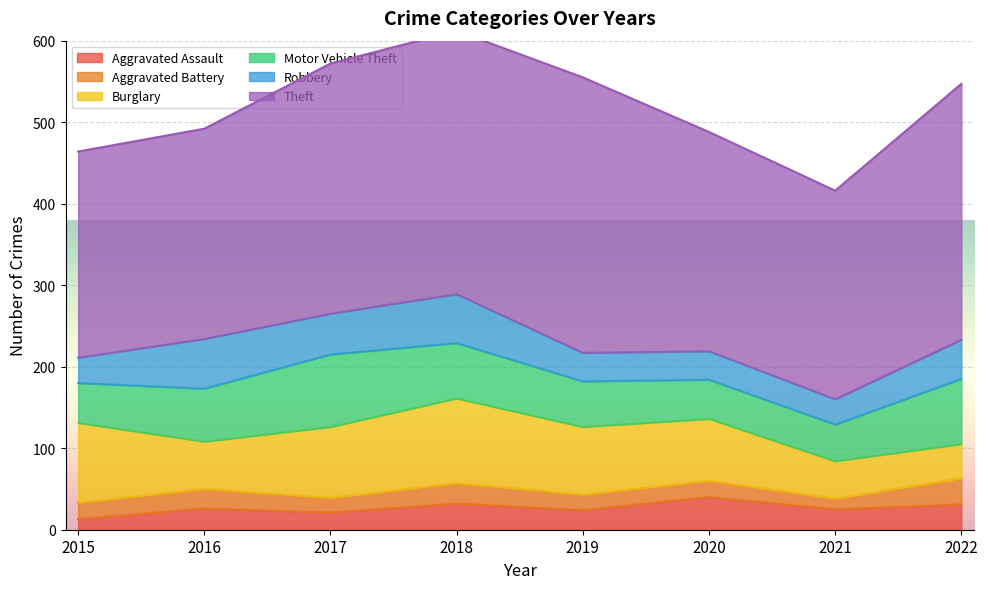

How many categories are shown in the chart?

8